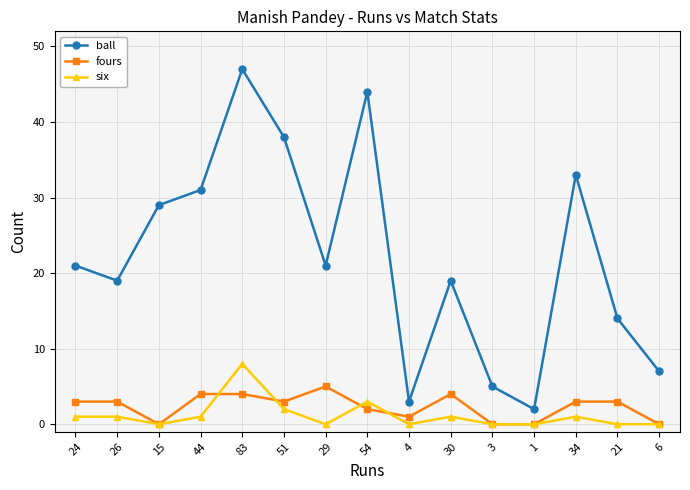

Reading left to right, transcribe all the data shown in this chart.

ball: 21	19	29	31	47	38	21	44	3	19	5	2	33	14	7
fours: 3	3	0	4	4	3	5	2	1	4	0	0	3	3	0
six: 1	1	0	1	8	2	0	3	0	1	0	0	1	0	0